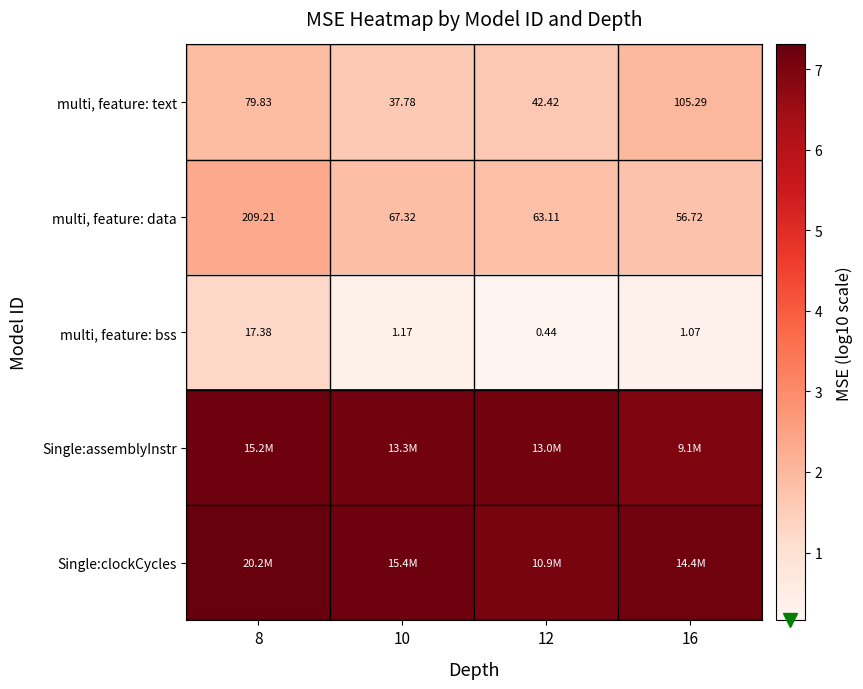

Between 16 and 8, which is larger?

16